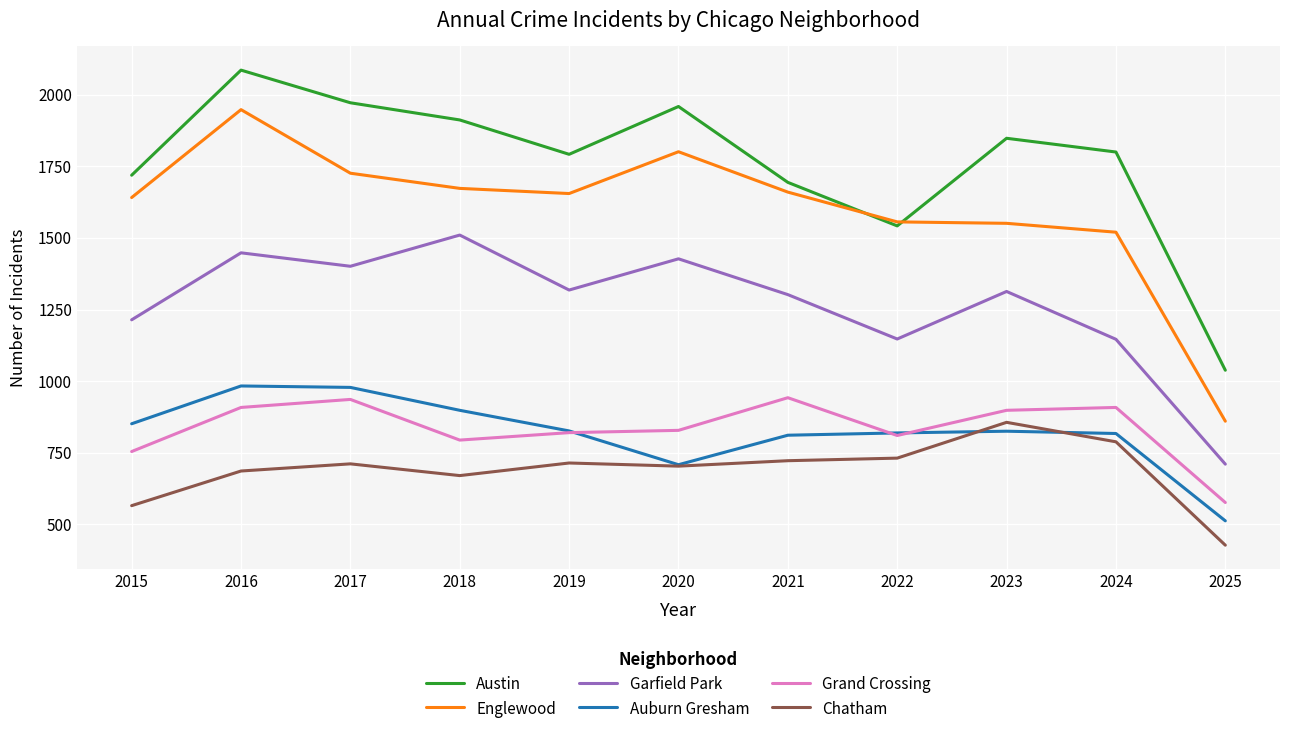

What is the average value of the Auburn Gresham series?

821